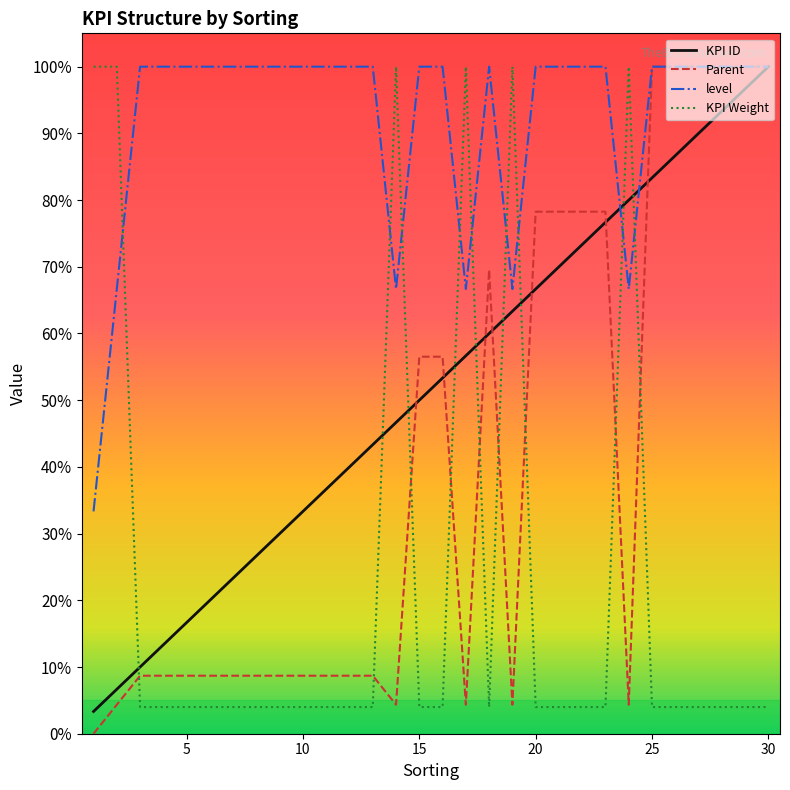

After their last crossing, which series has the higher values: level or KPI Weight?

level